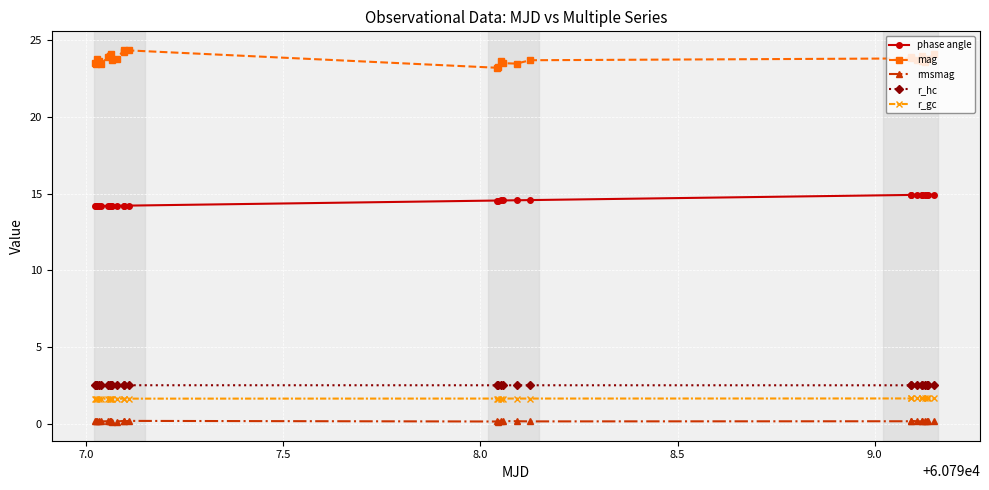

At how many categories does at least one series exceed 21?

29